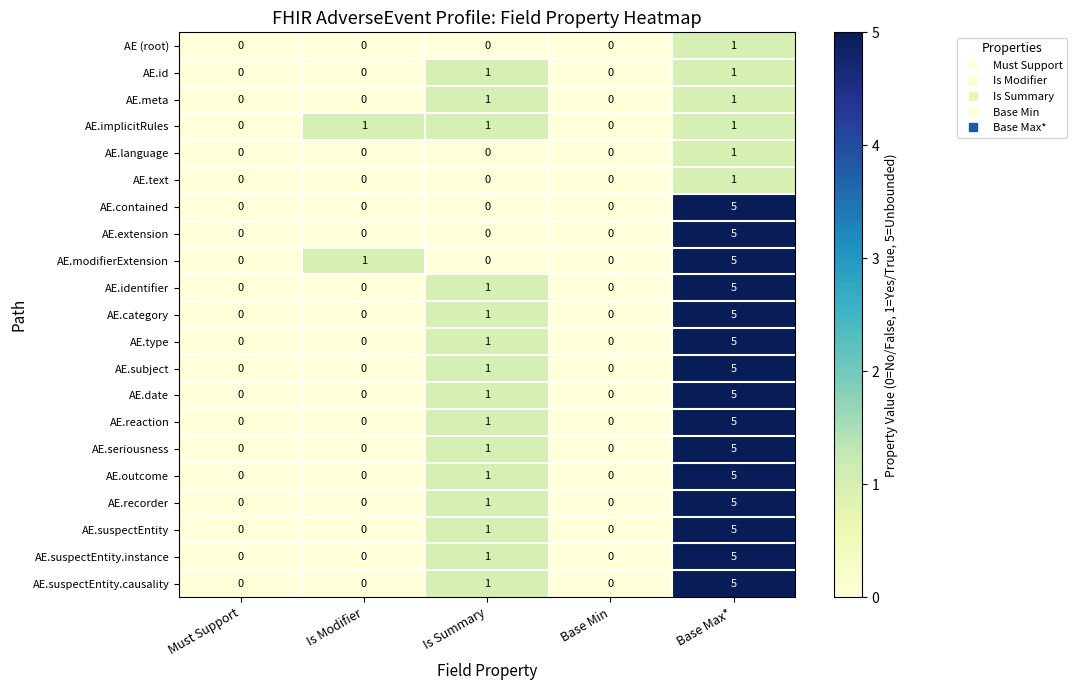

What is the sum of the AE.suspectEntity.causality values at Base Max* and Is Summary?

6